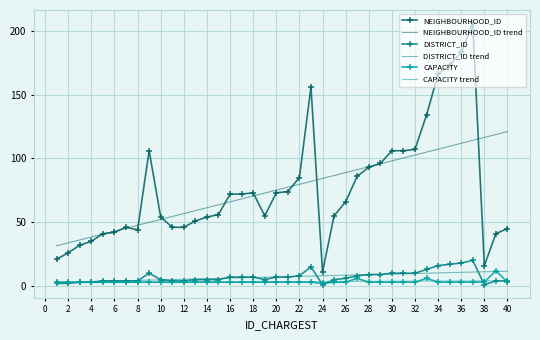

True or false: NEIGHBOURHOOD_ID and CAPACITY cross at least once.

False